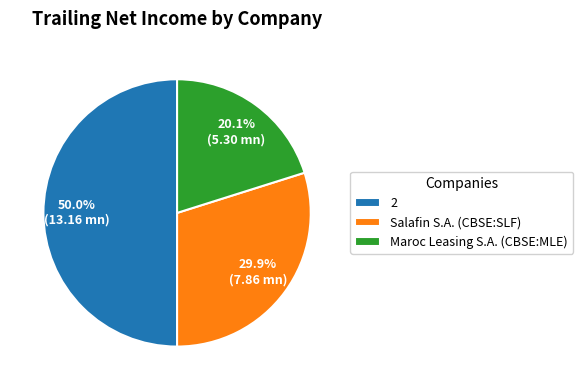

Count the number of slices in the pie.

3